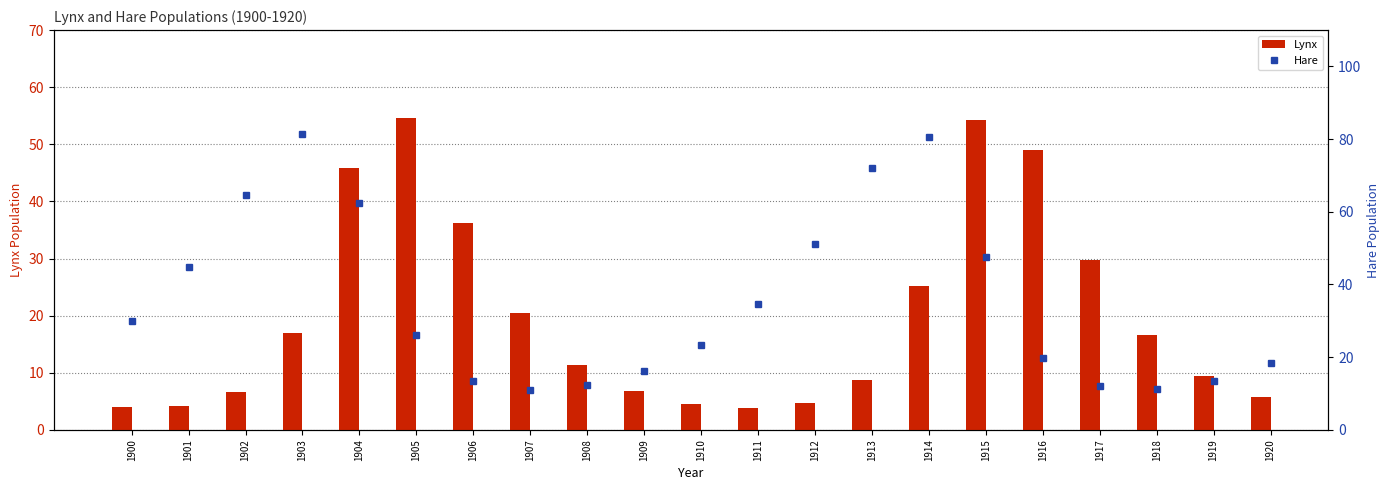

Reading left to right, what are all the values shown in this chart?

Lynx: 4.0	4.1	6.6	17.0	45.9	54.7	36.2	20.4	11.4	6.8	4.6	3.9	4.6	8.7	25.3	54.3	49.0	29.8	16.6	9.4	5.8
Hare: 30.0	44.7	64.7	81.4	62.4	26.2	13.5	11.1	12.4	16.3	23.3	34.5	51.2	72.1	80.6	47.5	19.7	12.0	11.2	13.4	18.3